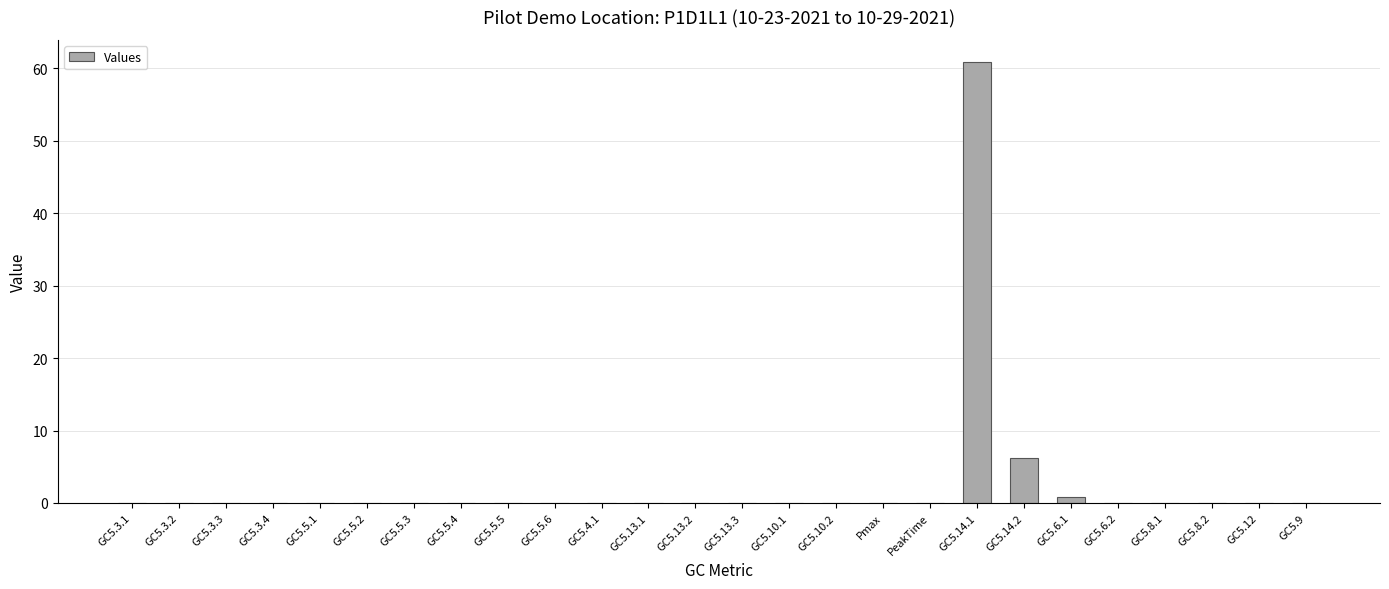

Reading left to right, list all the values displayed in this chart.

GC5.3.1=0.0	GC5.3.2=0.0	GC5.3.3=0.0	GC5.3.4=0.0	GC5.5.1=0.0	GC5.5.2=0.0	GC5.5.3=0.0	GC5.5.4=0.0	GC5.5.5=0.0	GC5.5.6=0.0	GC5.4.1=0.0	GC5.13.1=0.0	GC5.13.2=0.0	GC5.13.3=0.0	GC5.10.1=0.0	GC5.10.2=0.0	Pmax=0.0	PeakTime=0.0	GC5.14.1=60.9	GC5.14.2=6.2	GC5.6.1=0.8	GC5.6.2=0.0	GC5.8.1=0.0	GC5.8.2=0.0	GC5.12=0.0	GC5.9=0.0